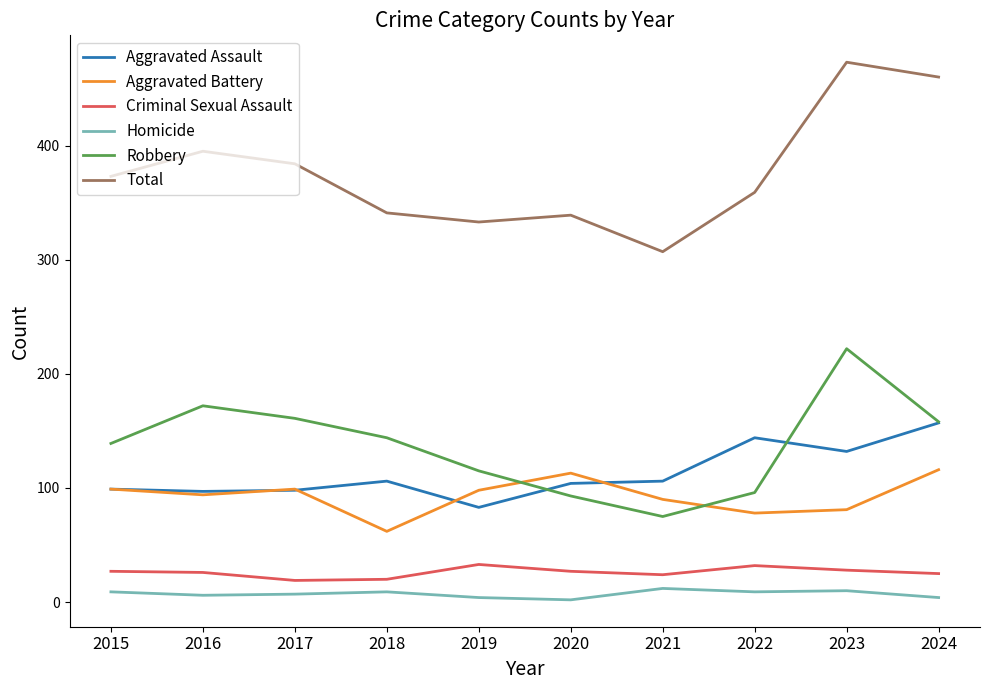

What is the sum of all Criminal Sexual Assault values?

261